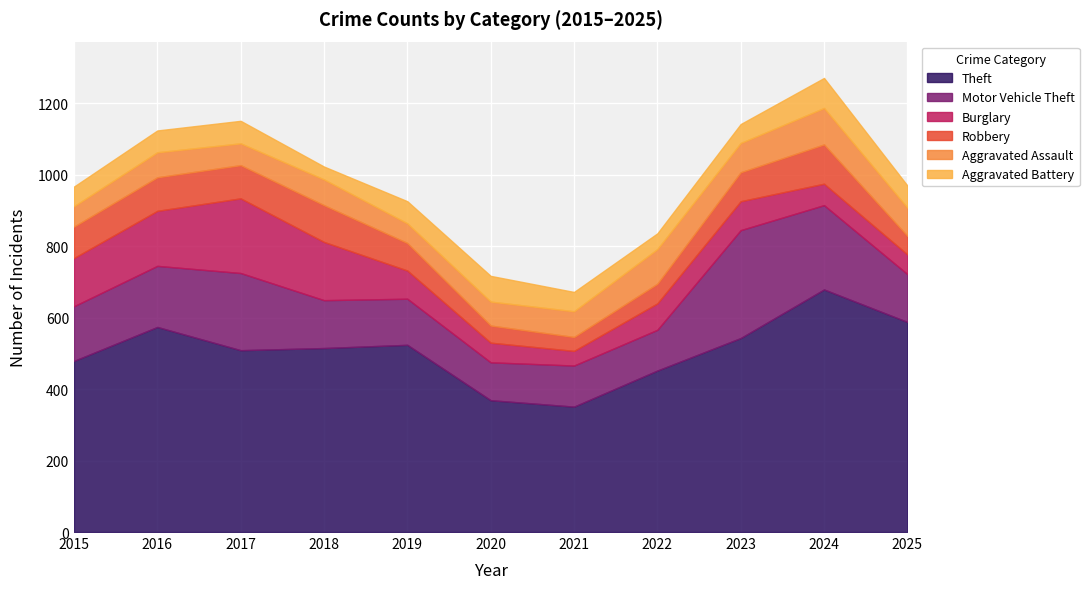

Is the value of Aggravated Battery at 2017 greater than the value of Robbery at 2024?

No